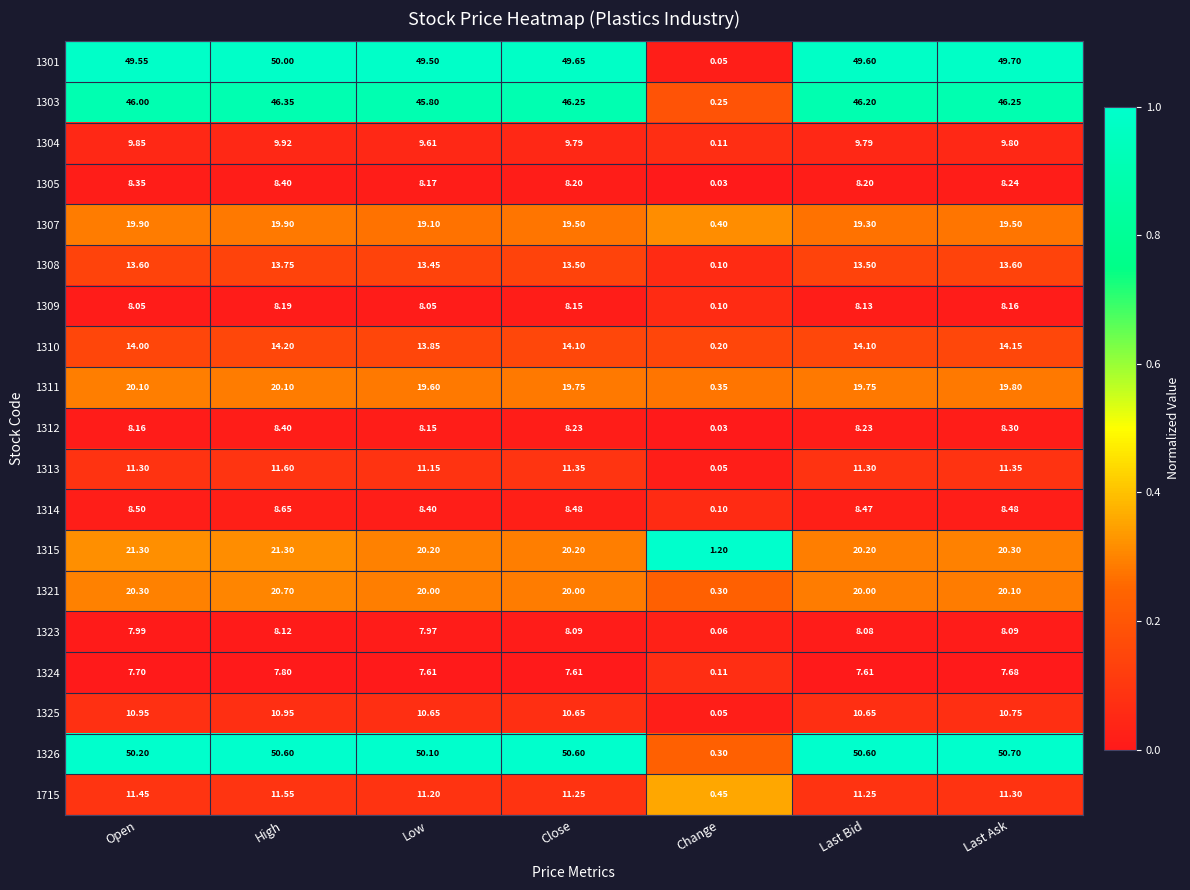

What is the greatest value displayed?

50.7